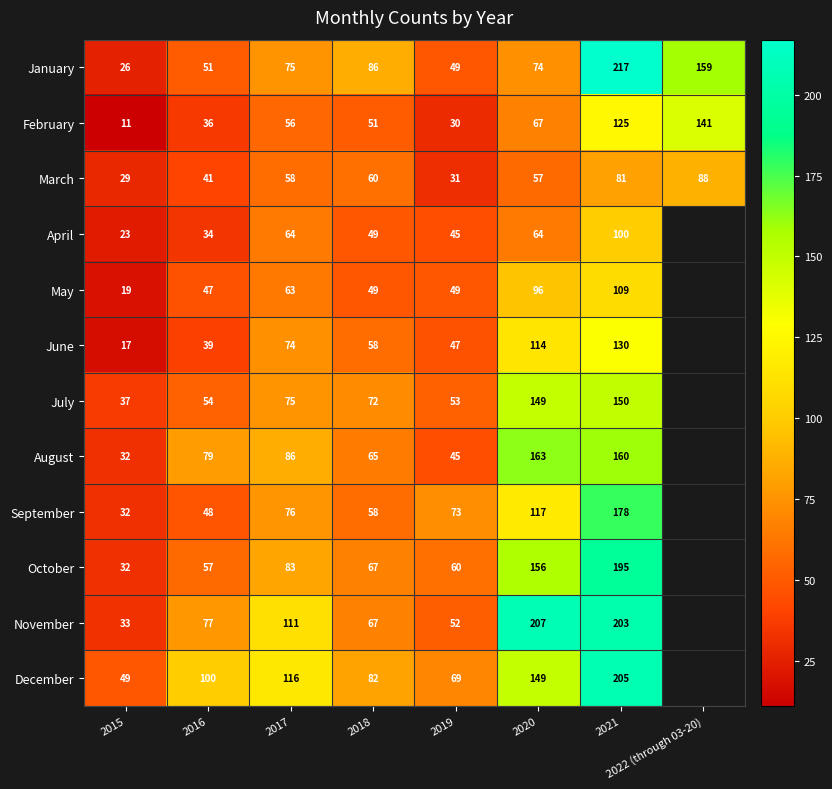

At which category is the sum across all series the highest?

2021